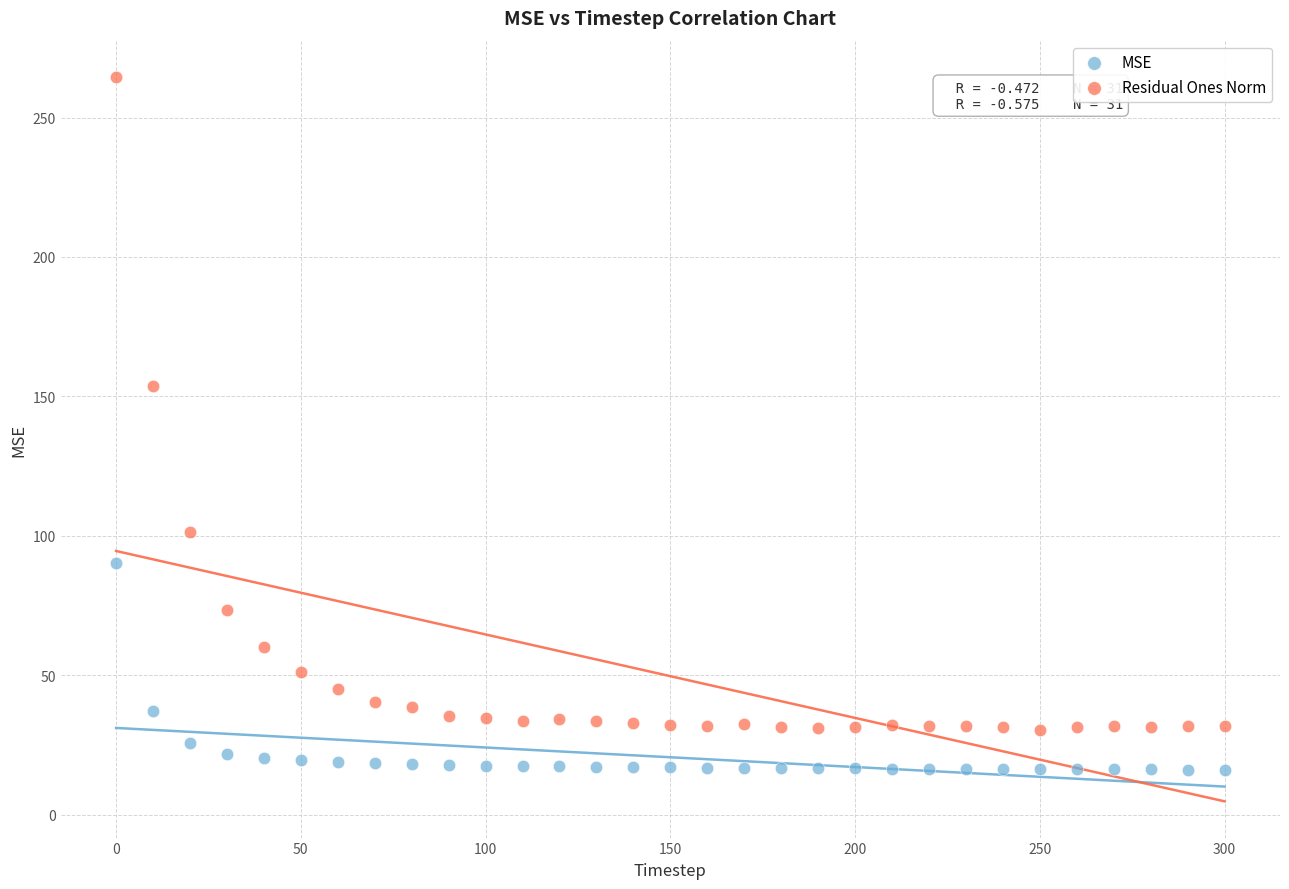

Which series contains the lowest Y value?

MSE